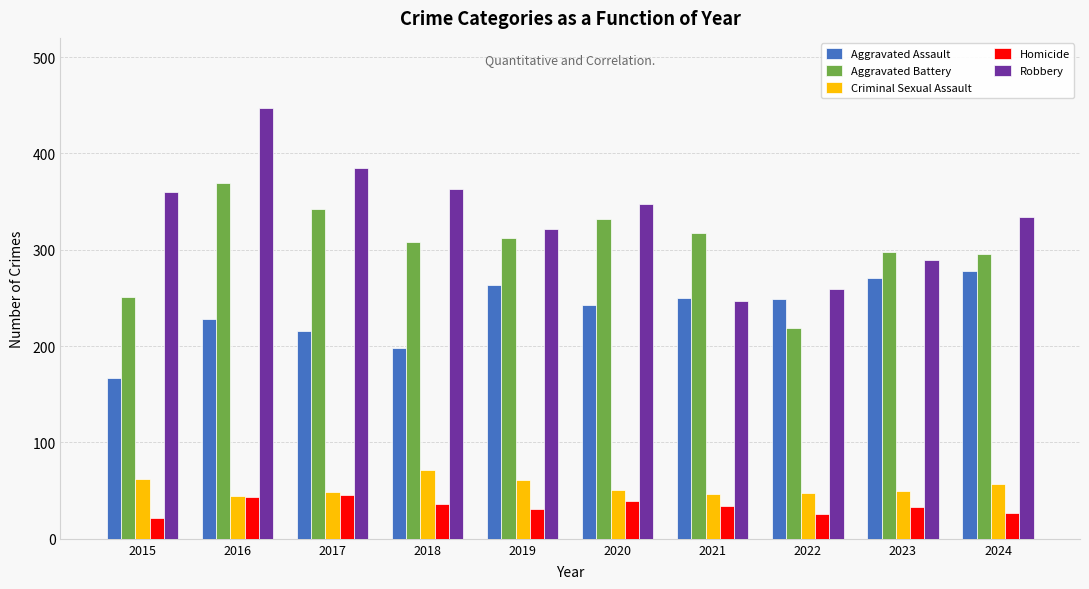

How many groups of bars are there?

10